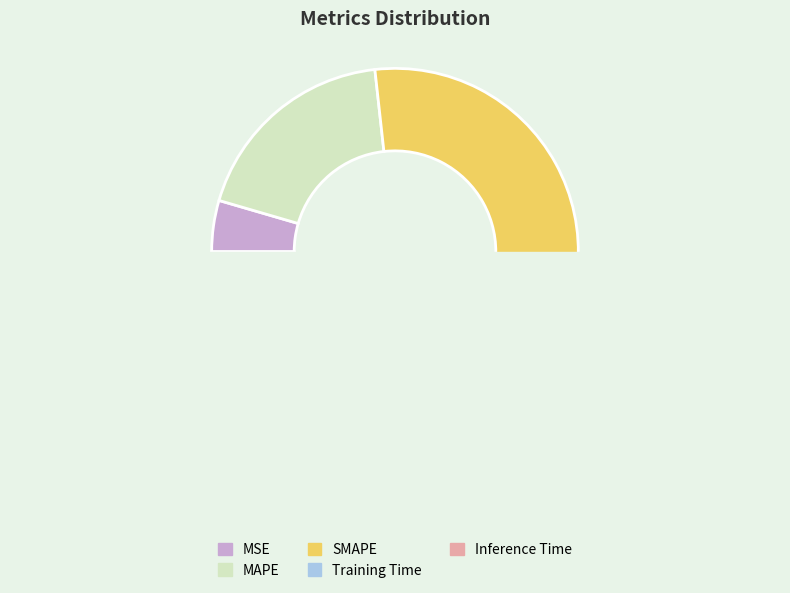

Count the number of slices in the pie.

5